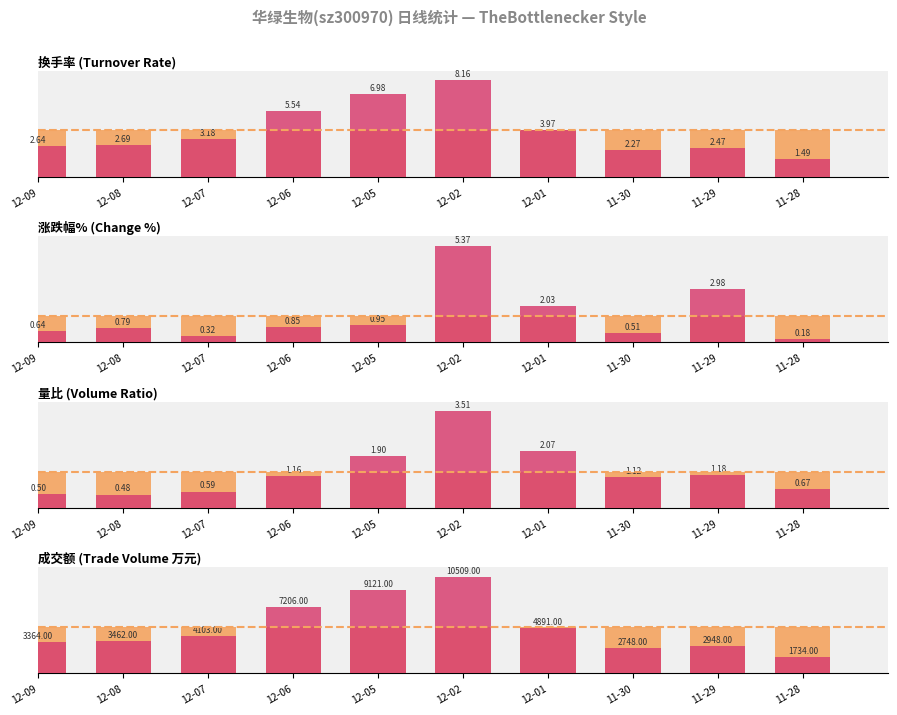

Which category has the highest value in the 平均值 (Avg) series?

12-09